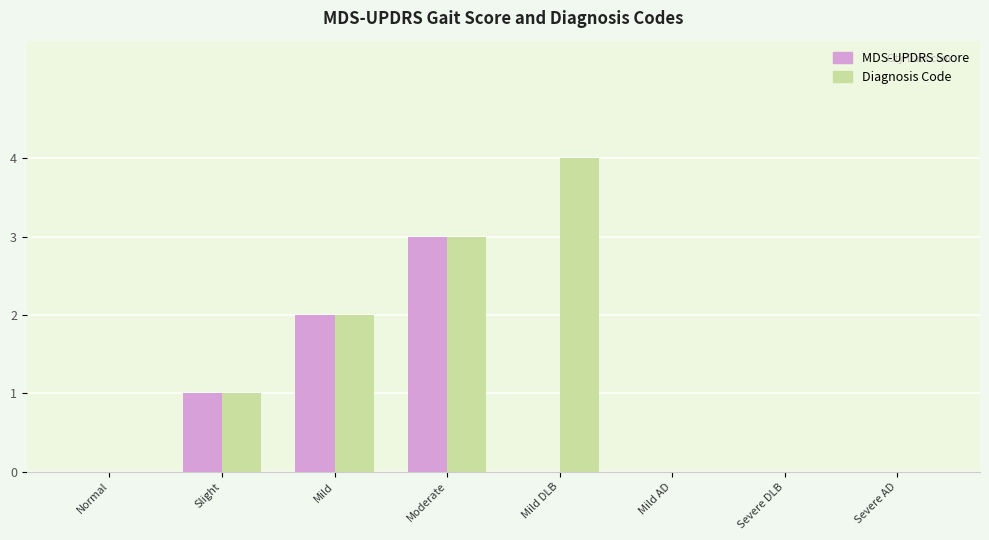

What are all the series names shown in the legend?

MDS-UPDRS Score, Diagnosis Code